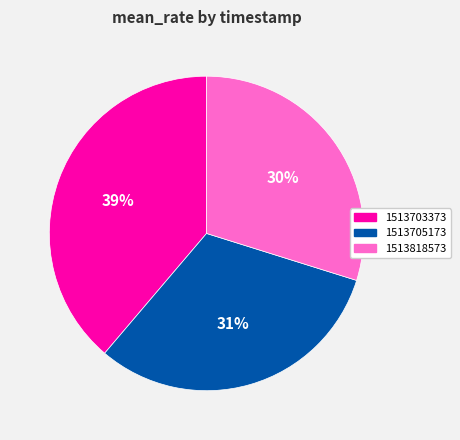

Is there any slice that represents more than half of the pie?

No